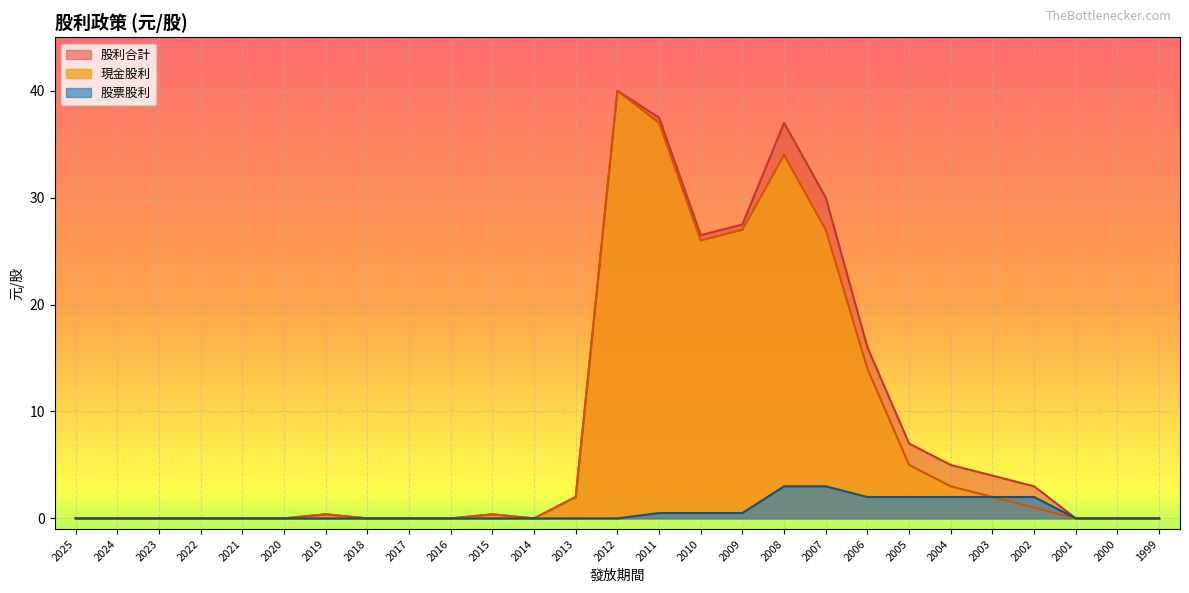

True or false: 股利合計 has a value of -20.2 at 2024.

False